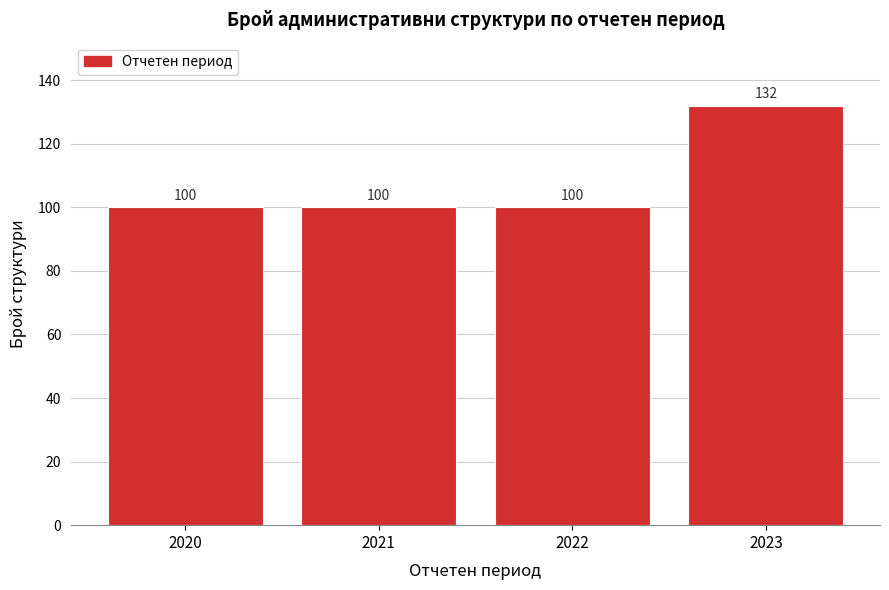

Reading left to right, list all the values displayed in this chart.

2020=100	2021=100	2022=100	2023=132